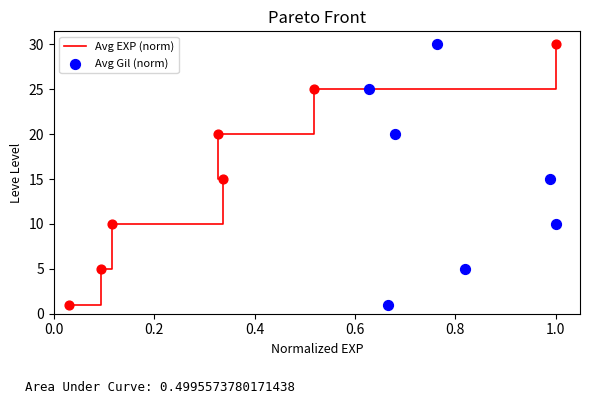

At how many categories does at least one series exceed 18?

3